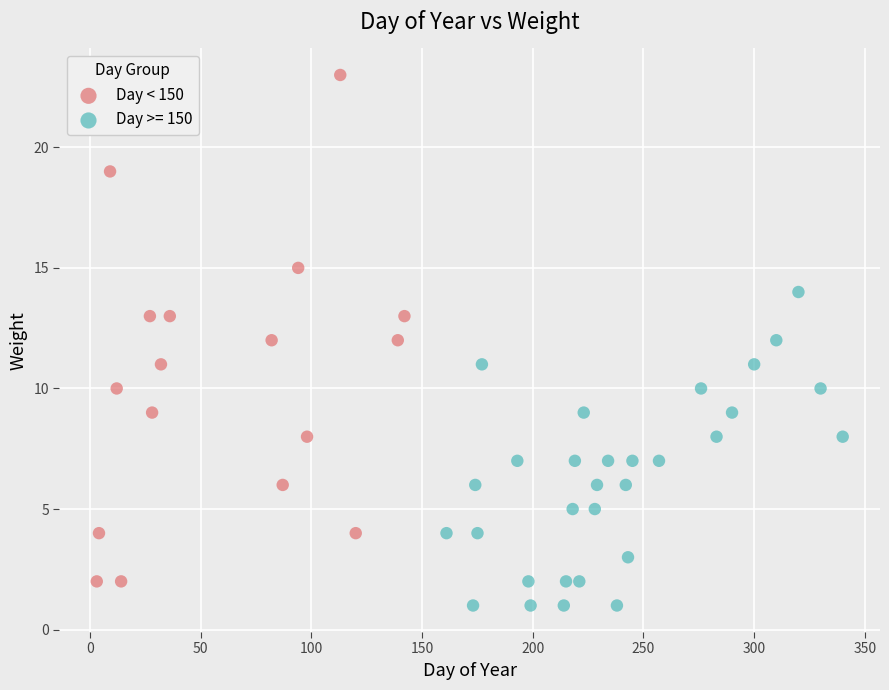

Which series contains the lowest Y value?

Day >= 150